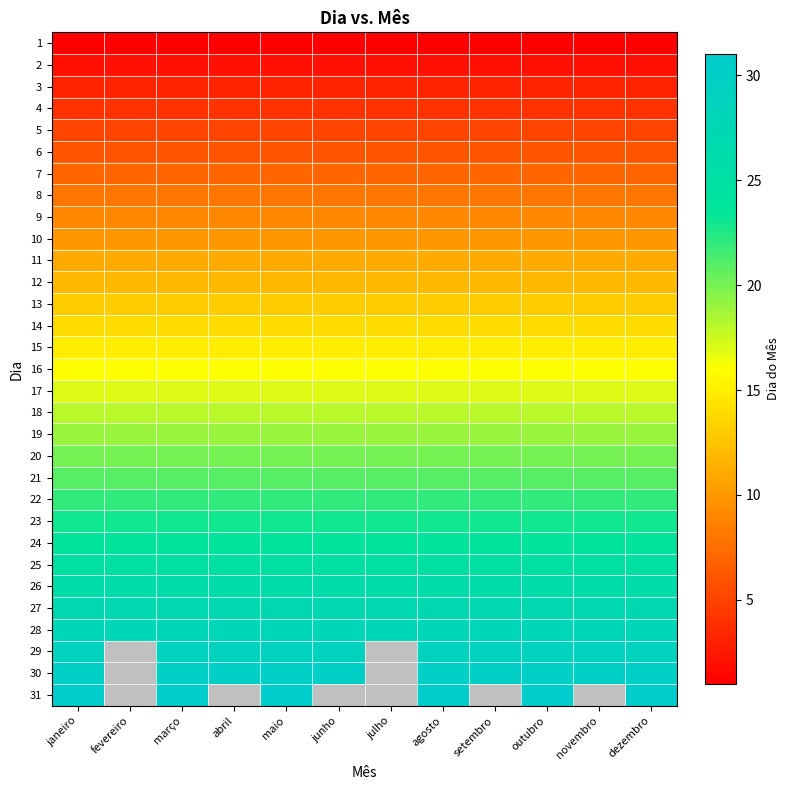

How many categories are shown in the chart?

12